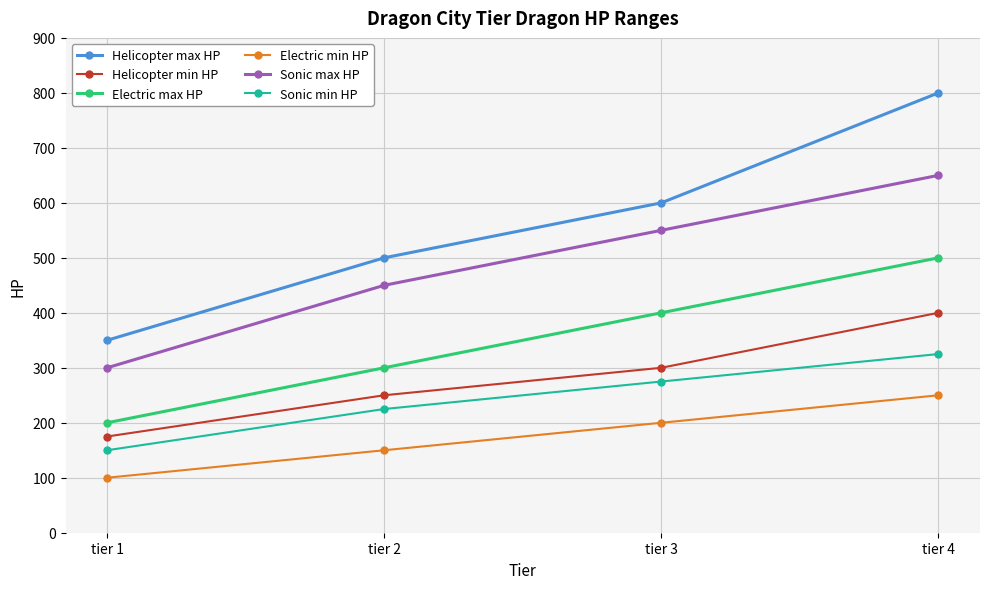

The Sonic min HP series shows 182 at tier 3. True or false?

False